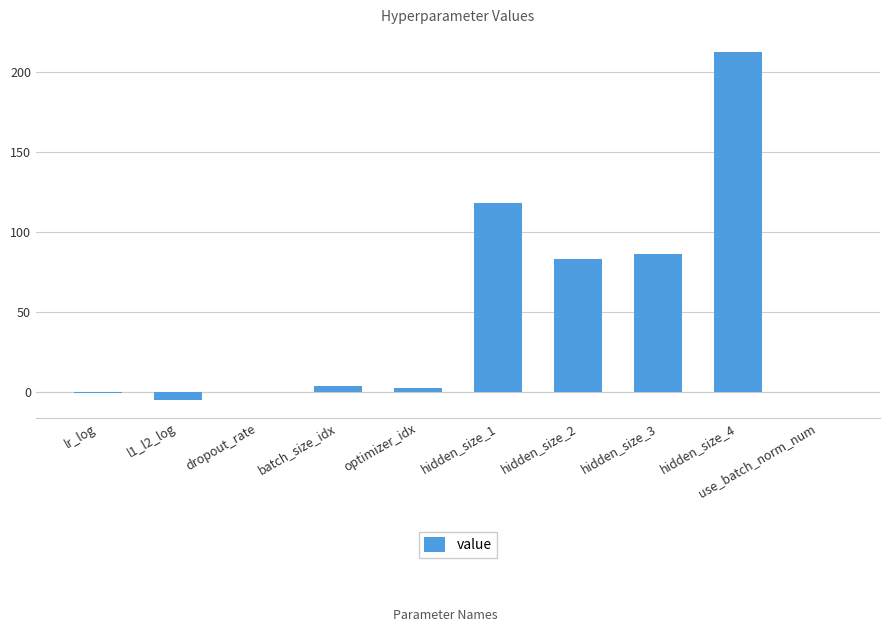

The value at use_batch_norm_num is -99.6. True or false?

False